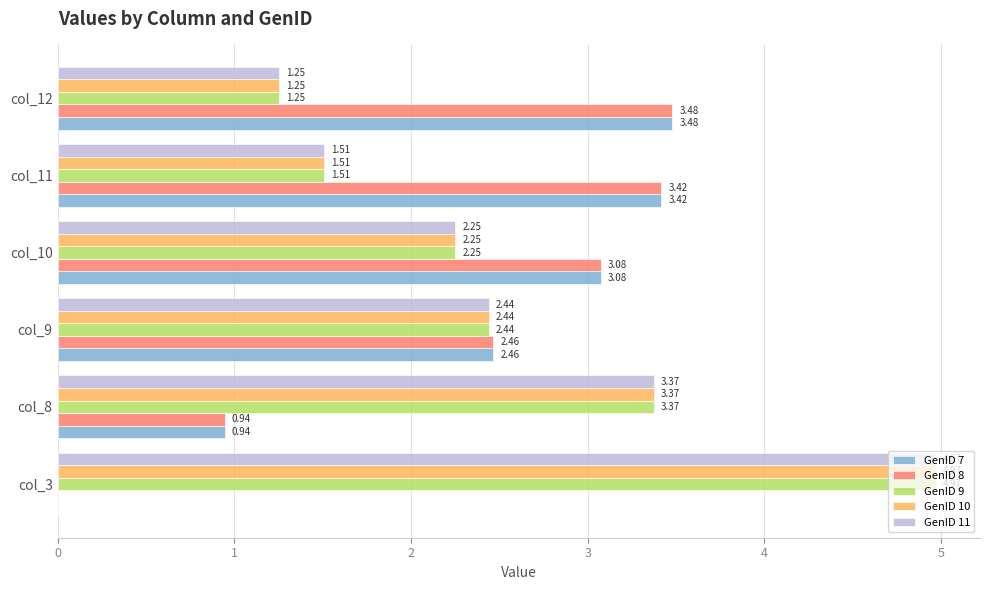

What is the sum of all GenID 11 values?

15.8